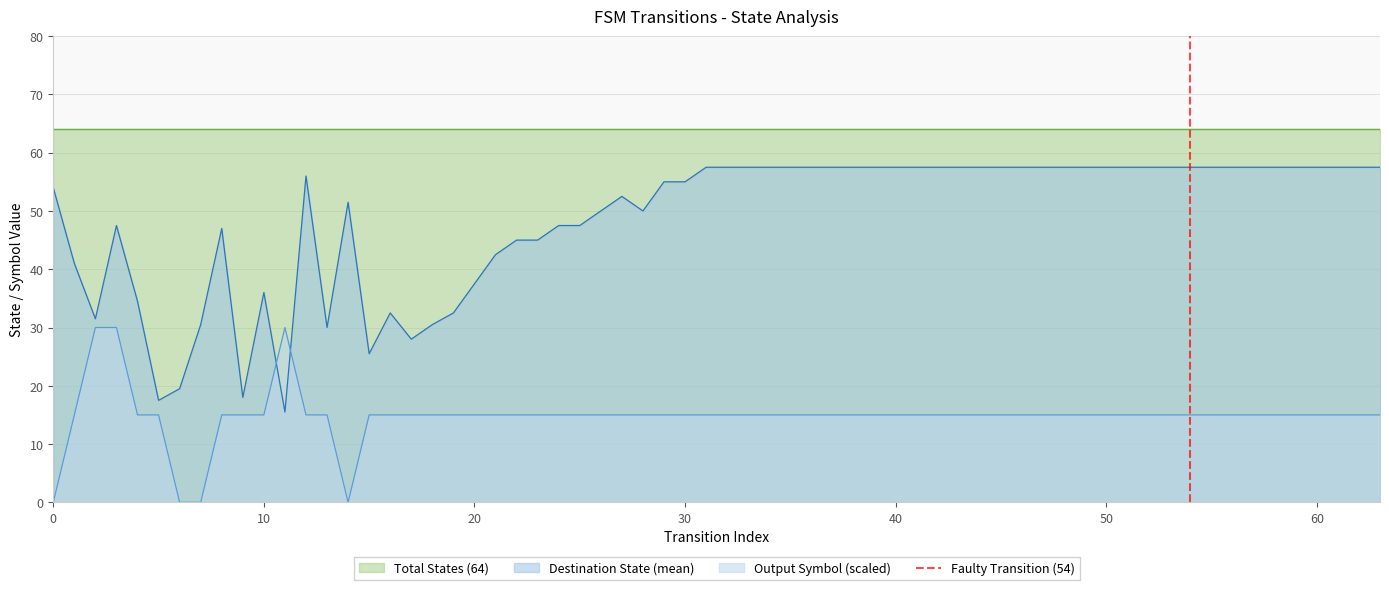

Is it true that Output Symbol (scaled) equals 15.0 at 10?

True